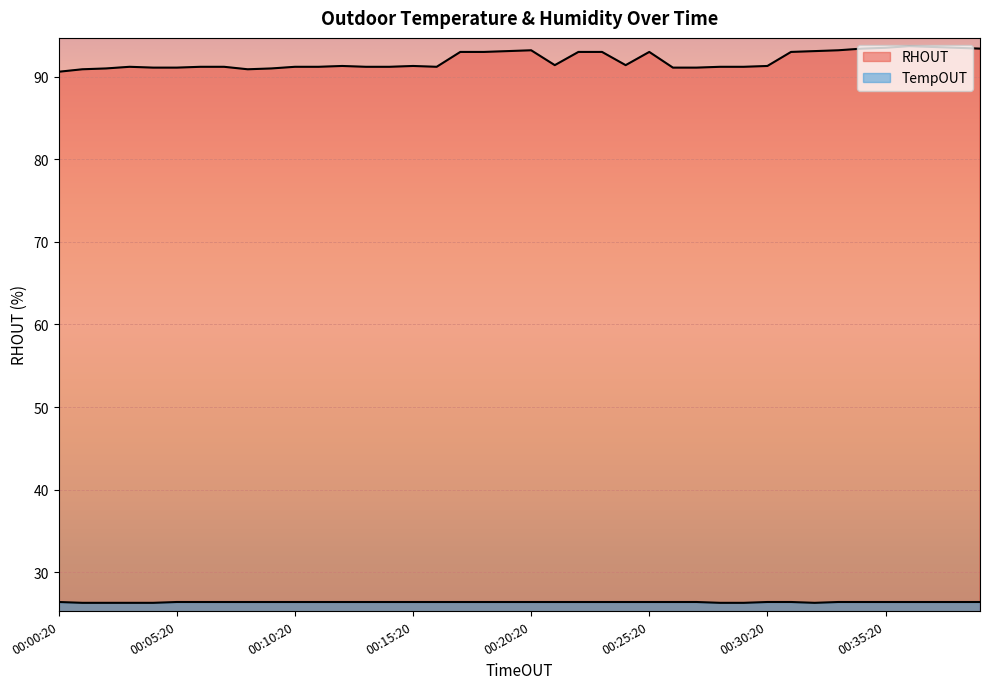

The RHOUT series shows 154.7 at 00:32:20. True or false?

False